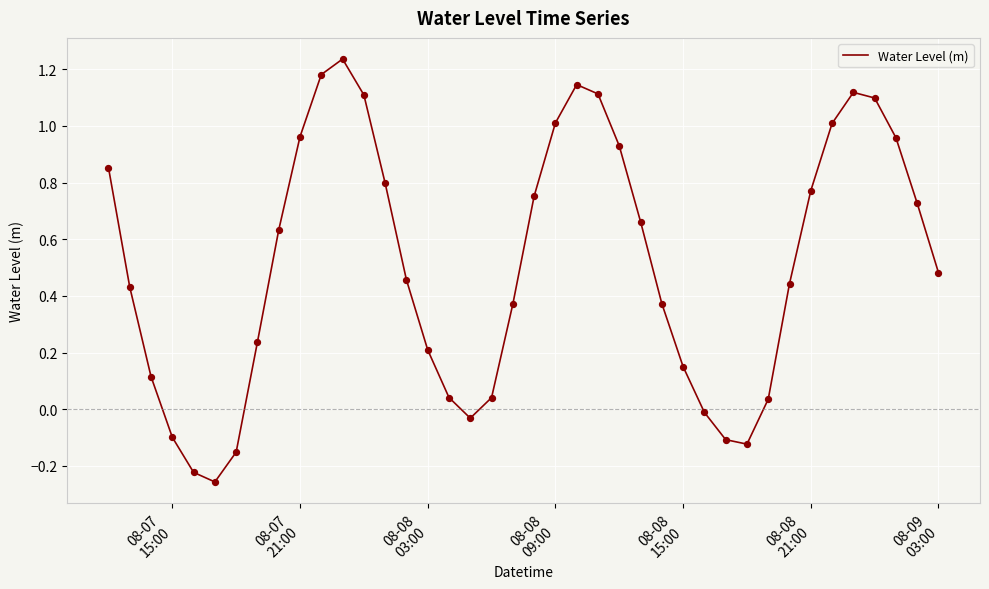

Is this an area chart (filled region under the line)?

No